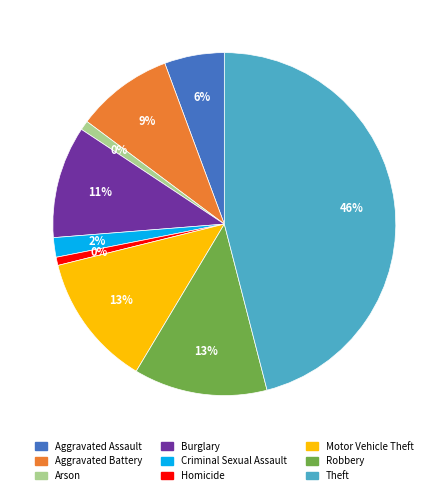

Does any single category account for the majority?

No